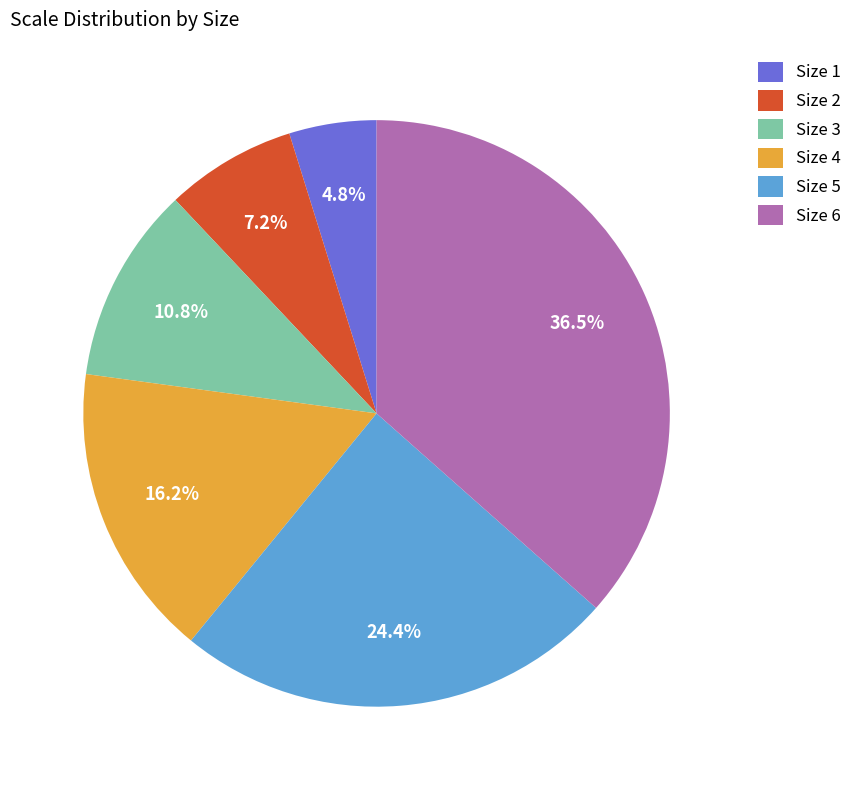

Which has a higher value, Size 6 or Size 5?

Size 6